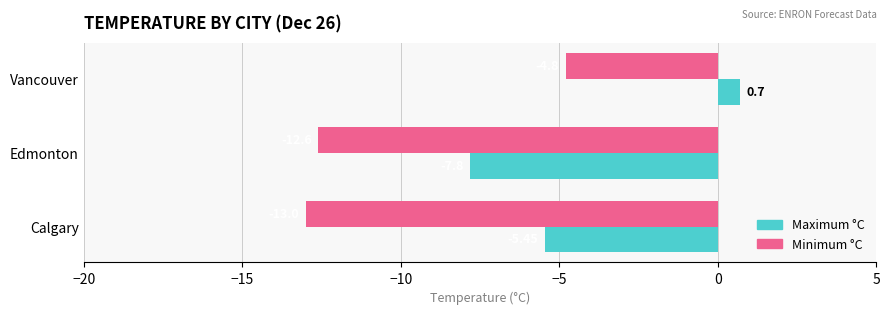

At which category is the sum across all series the highest?

Vancouver